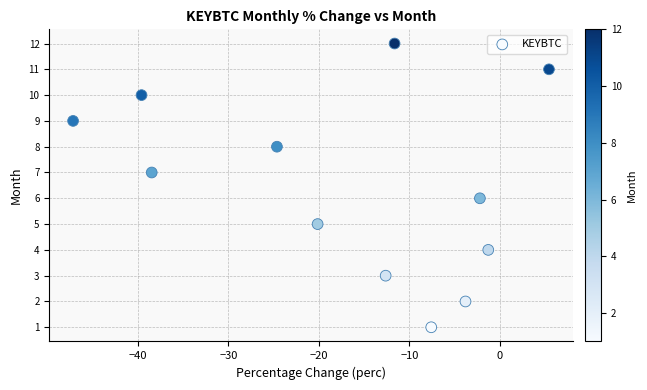

What is the range of Y values (max minus min)?

11